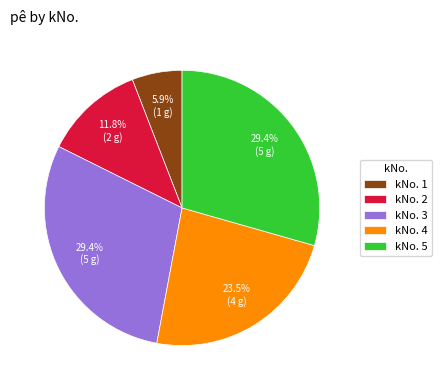

Which has a higher value, kNo. 2 or kNo. 1?

kNo. 2